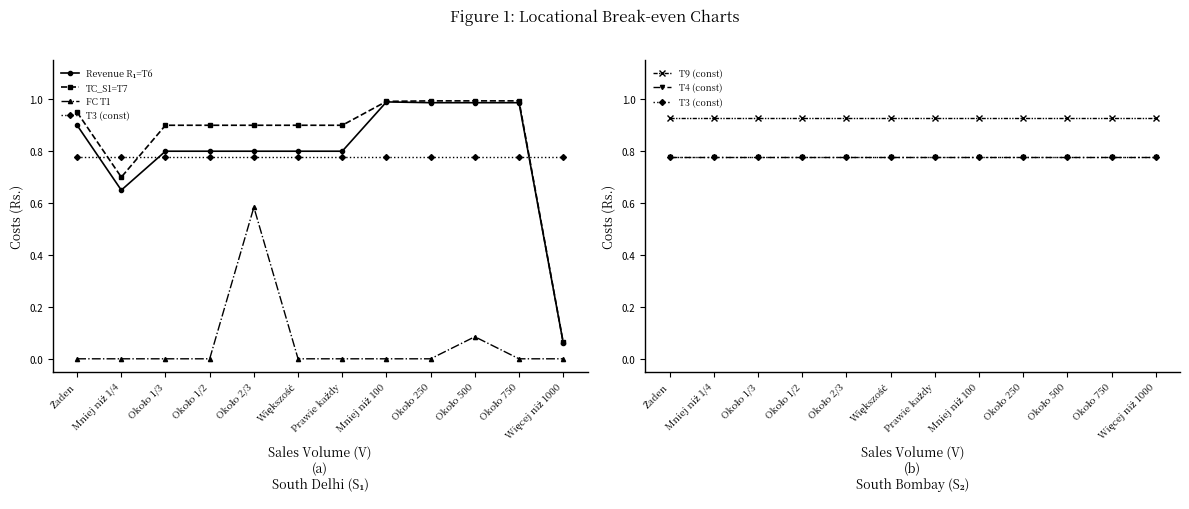

What is the label of the 11th point from the right?

Mniej niż 1/4